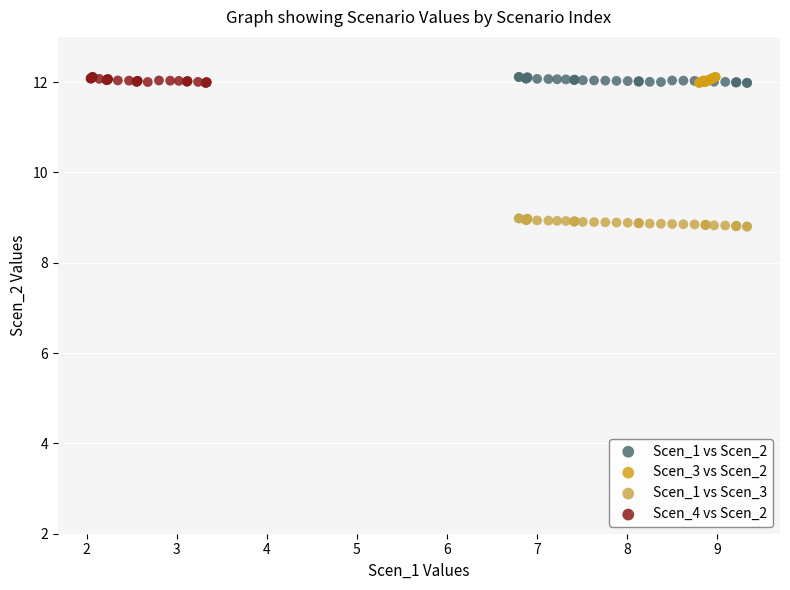

Which series contains the lowest Y value?

Scen_1 vs Scen_3